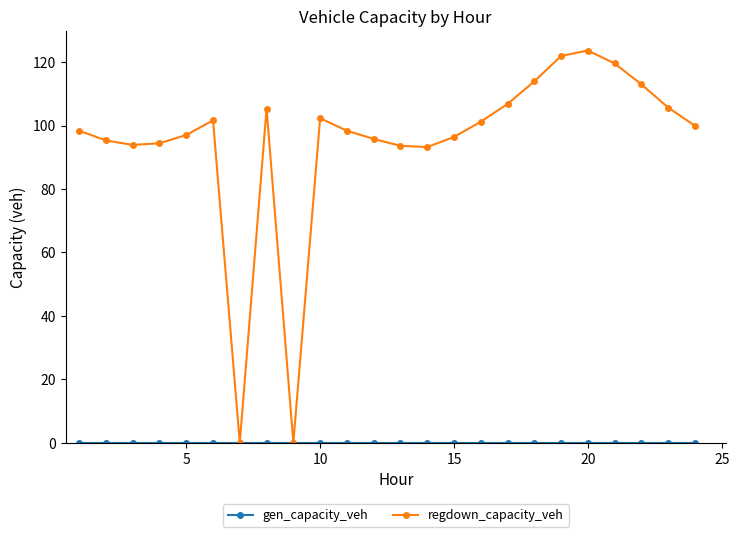

Which series has the widest spread of values?

regdown_capacity_veh